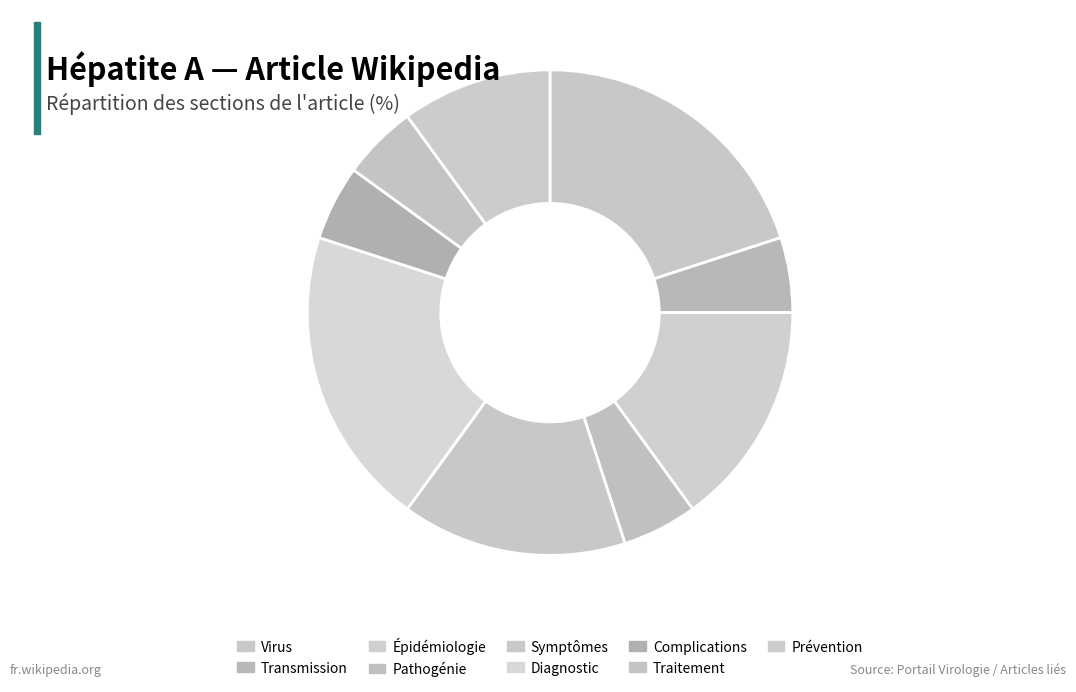

How many segments does this pie chart have?

9